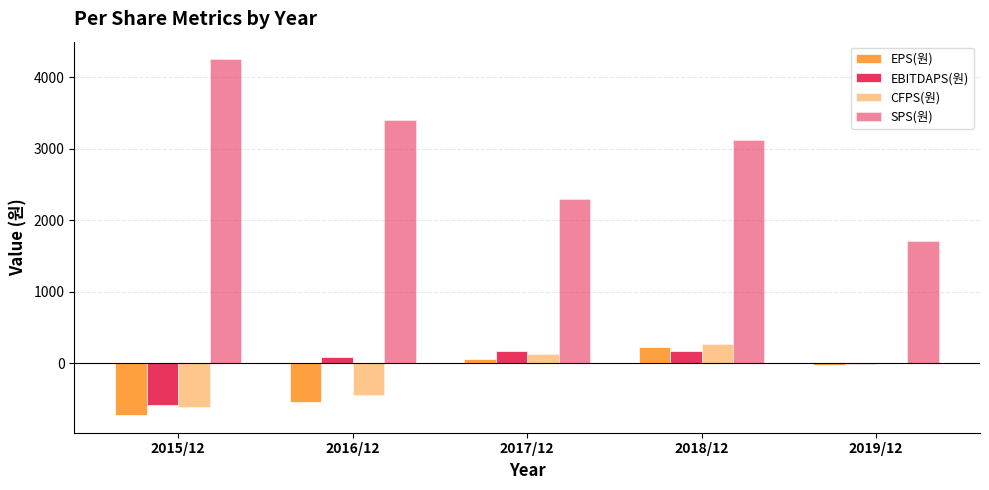

What is the value of the CFPS(원) bar at the 1st from the left?

-614